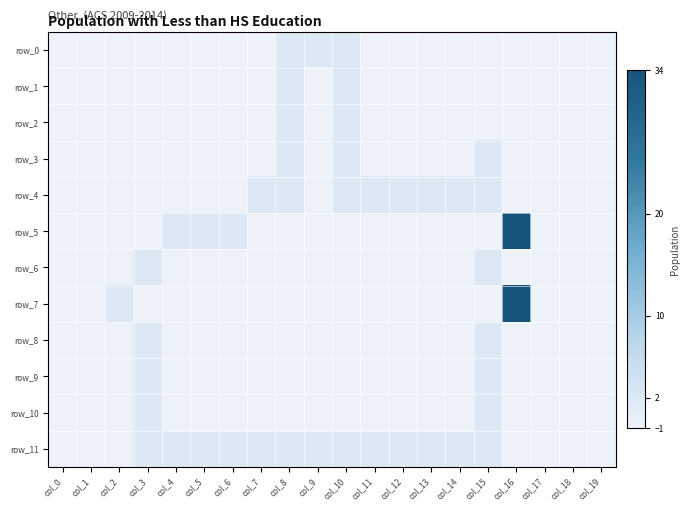

Is it true that row_9 equals -1 at col_14?

True